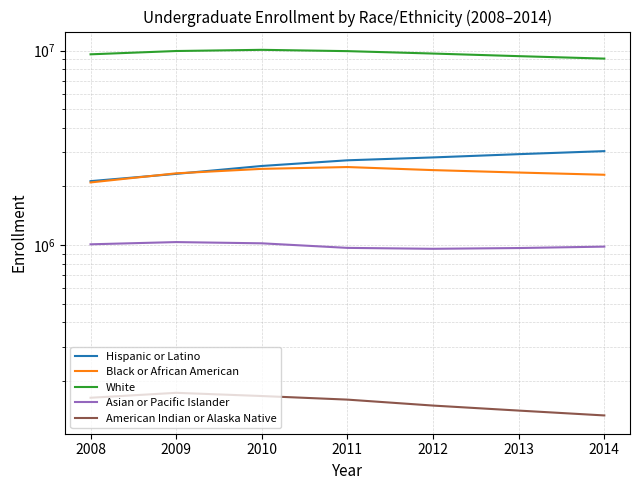

What is the value of the Hispanic or Latino point at the 7th from the left?

3038278